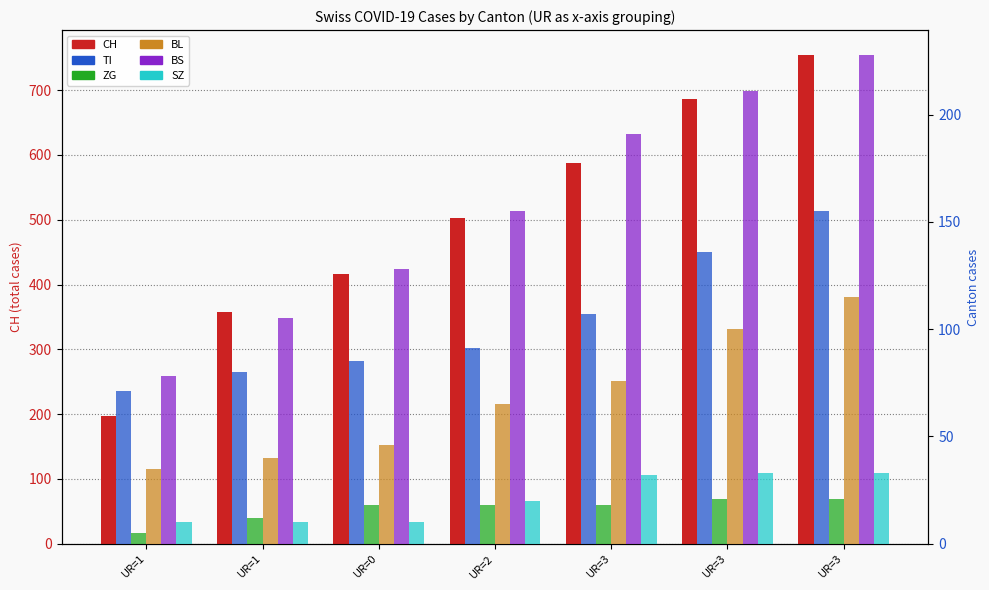

What value does the TI series have at UR=3, to the nearest 10?

160